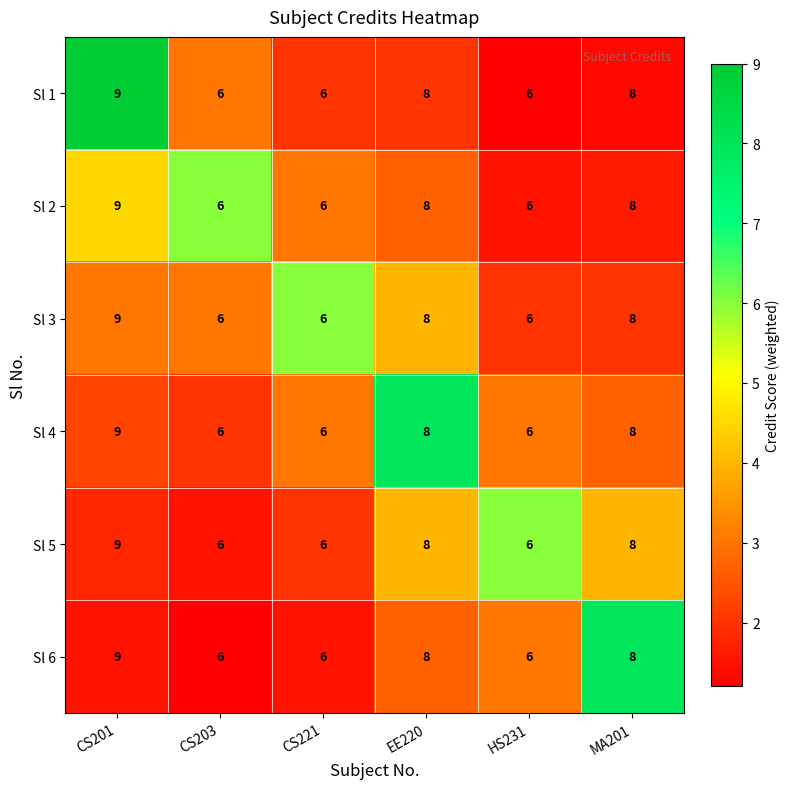

What is the maximum value shown in the chart?

9